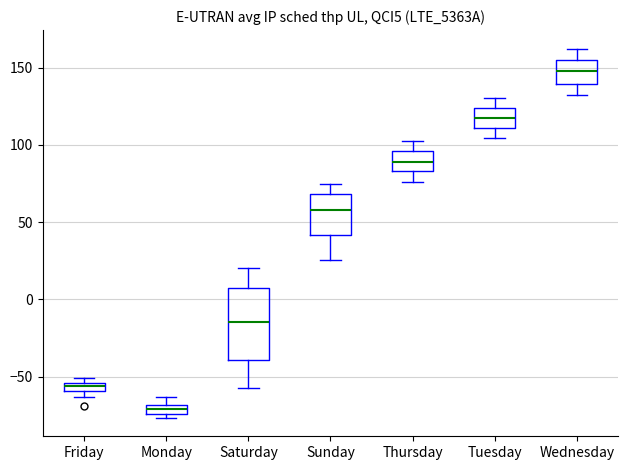

Where is the lower edge of the box for Saturday on the y-axis? The values are not printed on the chart, so give them approximately, as read against the axis.

-40